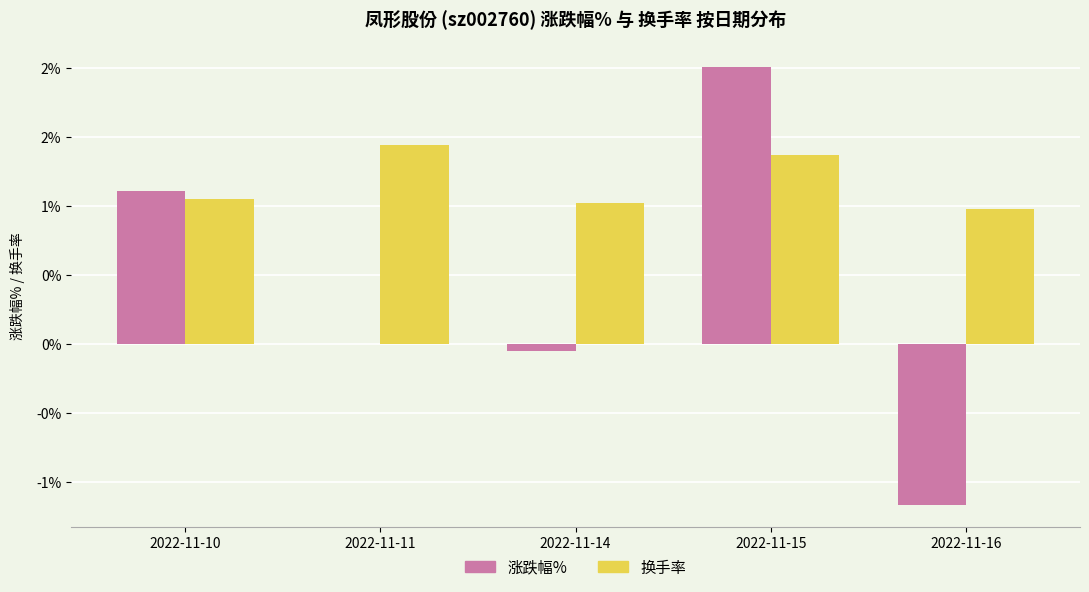

How many bars are there in total?

10